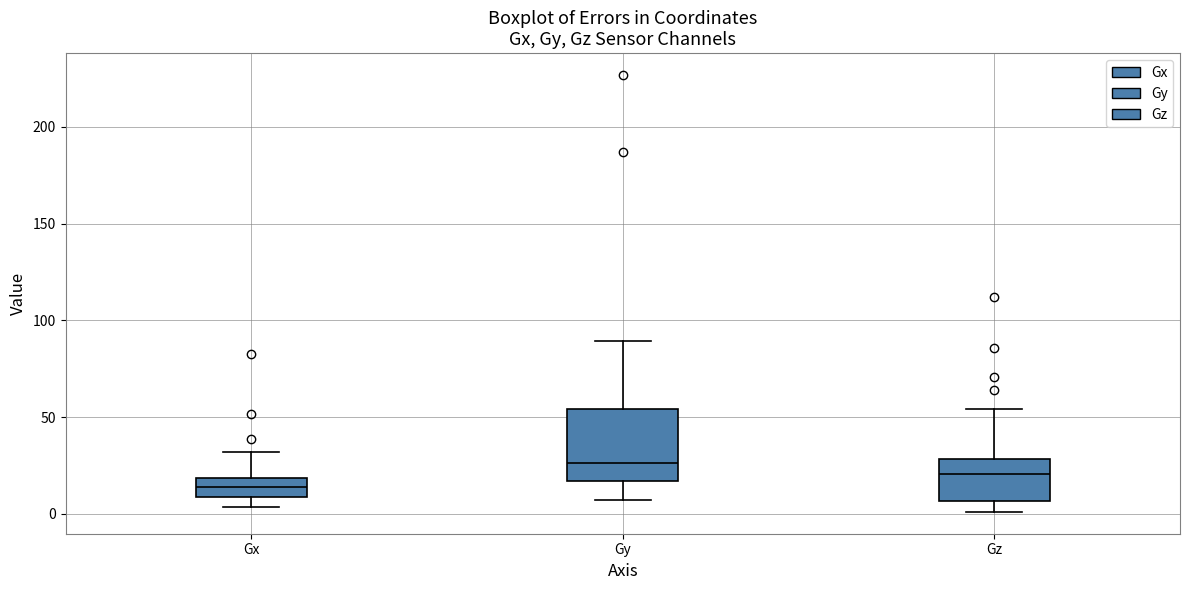

Which box is the tallest, from its lower edge to its upper edge?

Gy